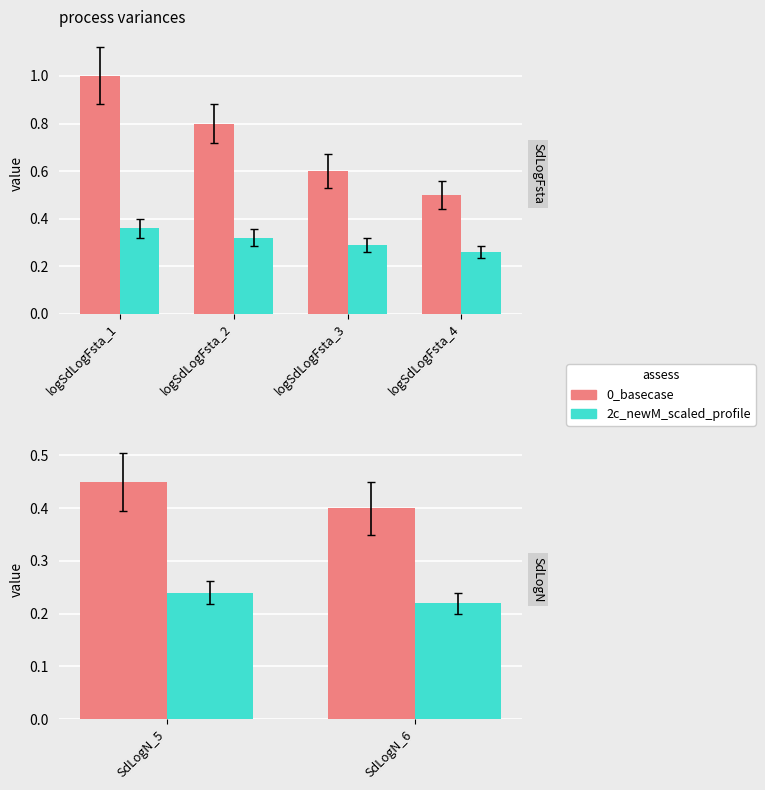

Which label corresponds to the largest value in the chart?

SdLogN_5